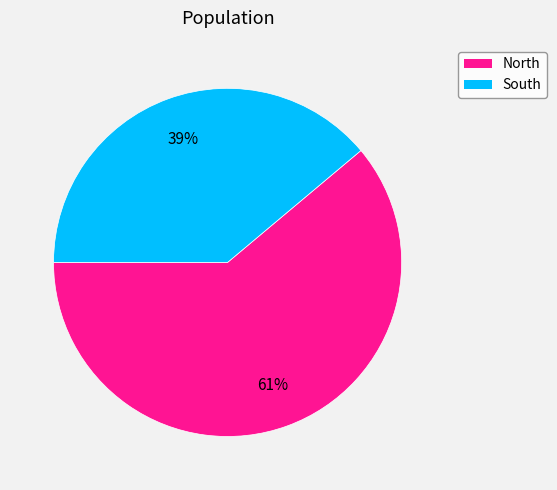

To the nearest percent, what portion does North represent?

61%